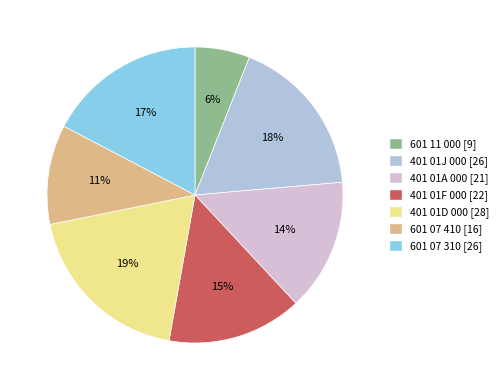

Which category has the smallest portion of the pie?

601 11 000